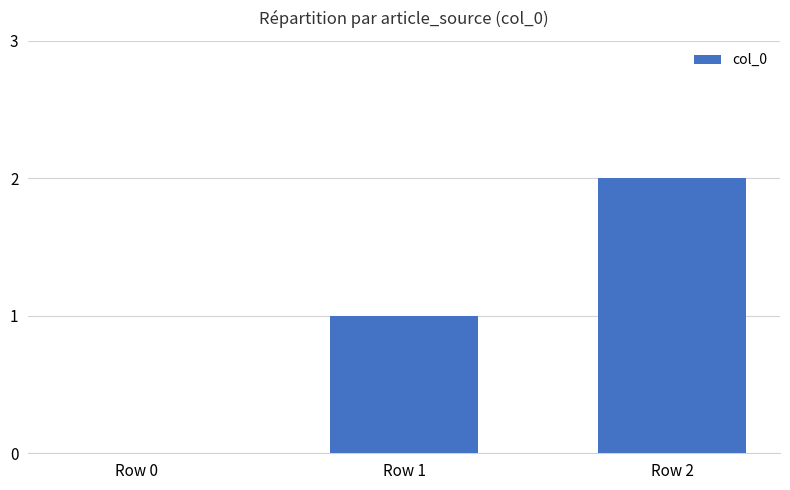

Which has a higher value, Row 0 or Row 2?

Row 2